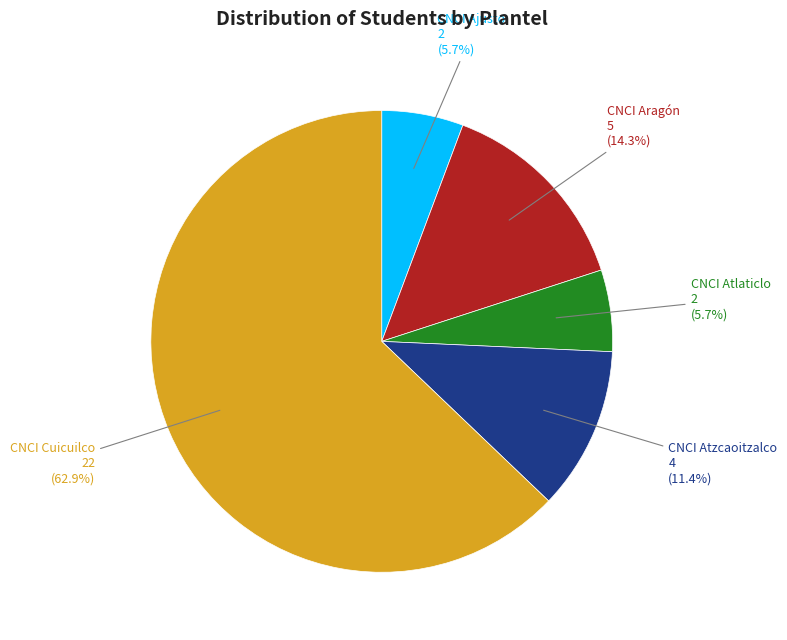

Is there any slice that represents more than half of the pie?

Yes